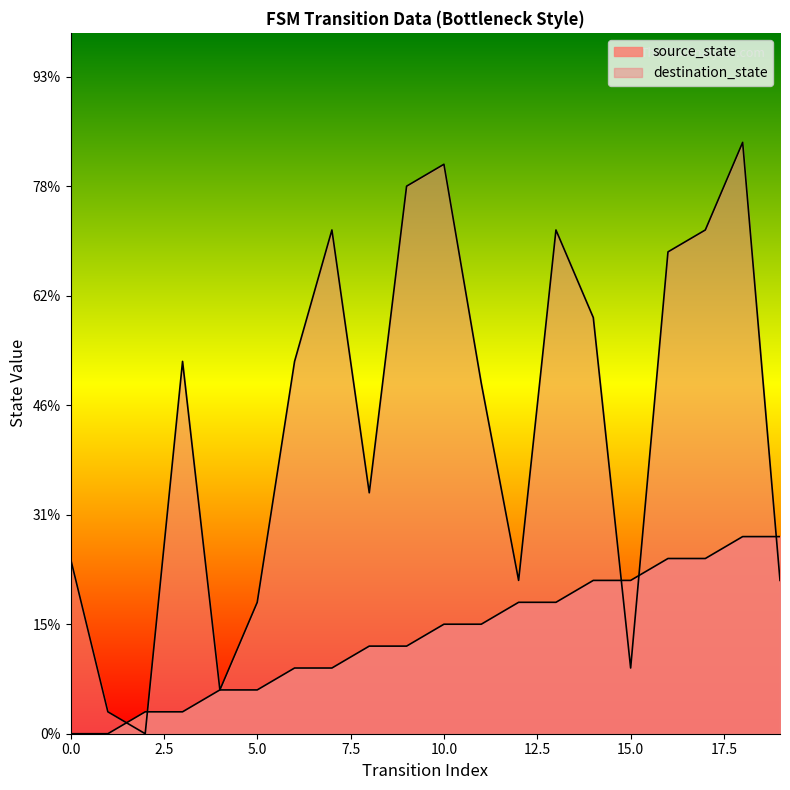

How many values in source_state are above zero?

18